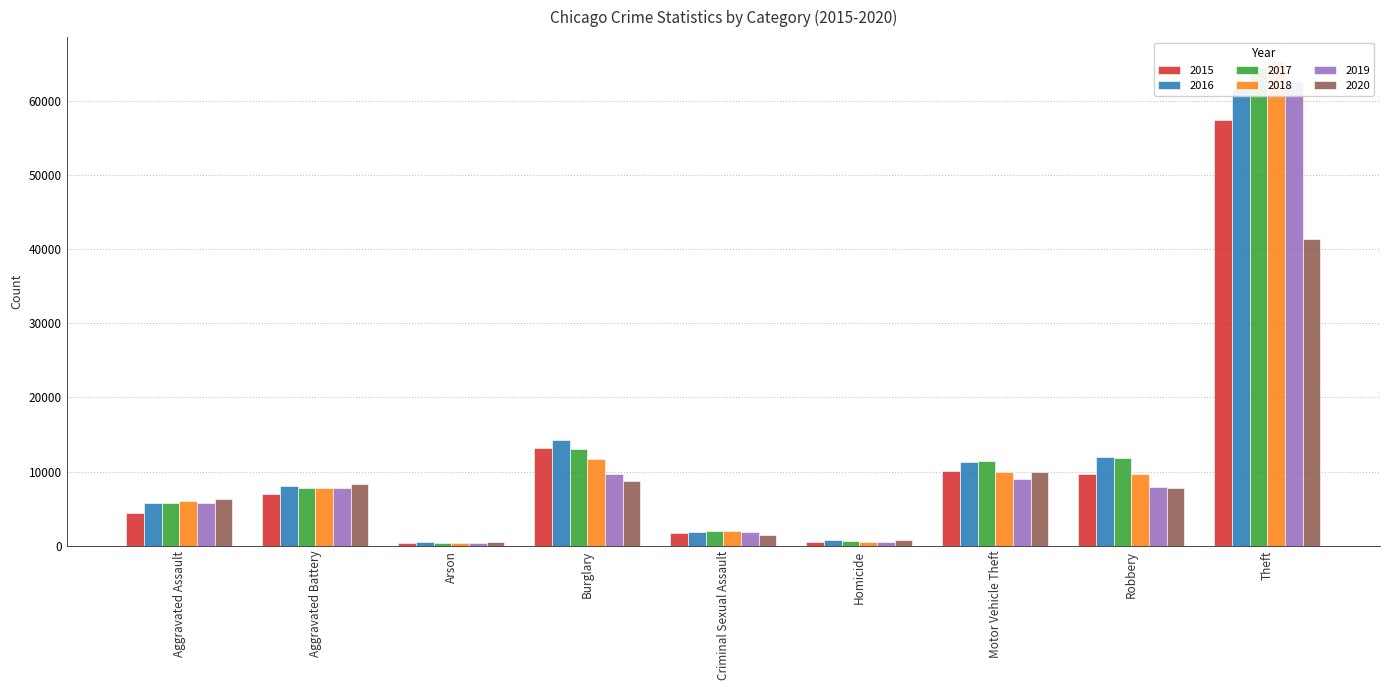

Read the 2015 value at Motor Vehicle Theft.

10068